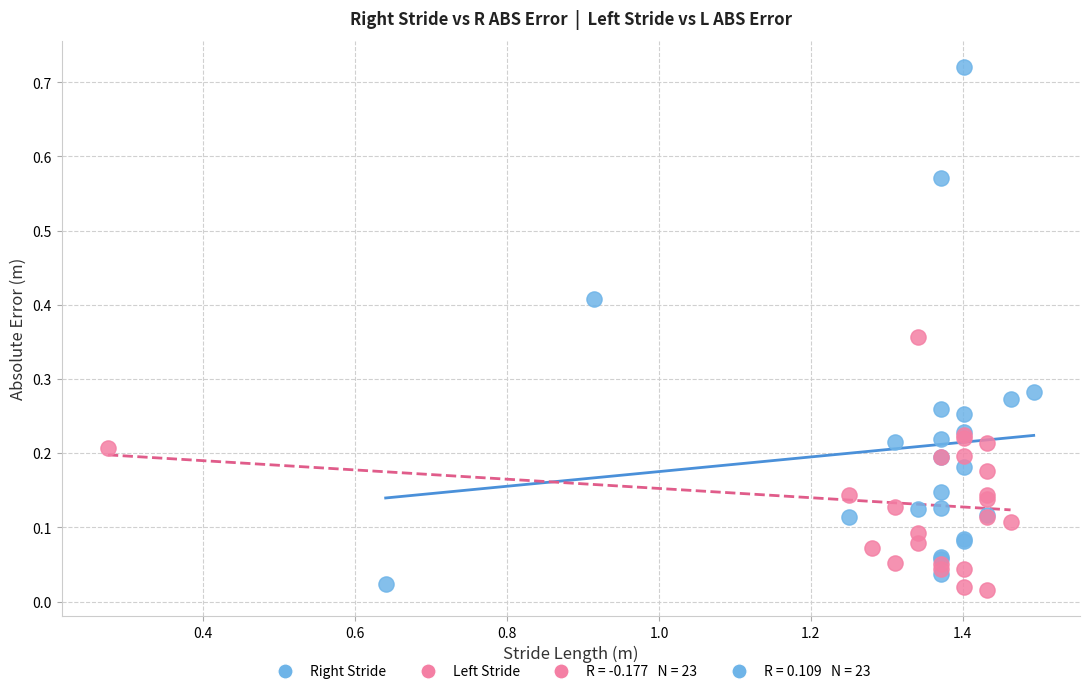

Which series has the widest spread of Y values?

Right Stride